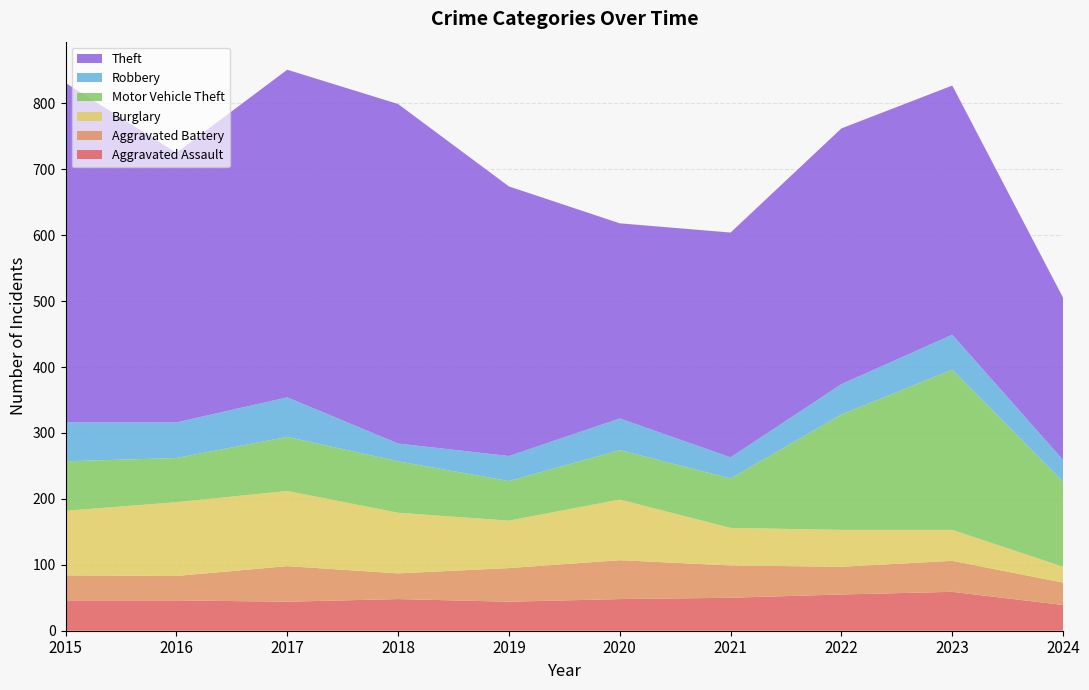

Reading left to right, transcribe all the data shown in this chart.

Aggravated Assault: 46	46	44	48	44	48	50	55	59	39
Aggravated Battery: 38	37	54	39	51	59	49	42	47	34
Burglary: 98	112	114	92	72	92	57	56	47	24
Motor Vehicle Theft: 75	67	82	78	60	75	75	175	243	129
Robbery: 59	54	60	27	38	48	32	46	53	33
Theft: 515	409	497	515	409	296	341	388	378	246